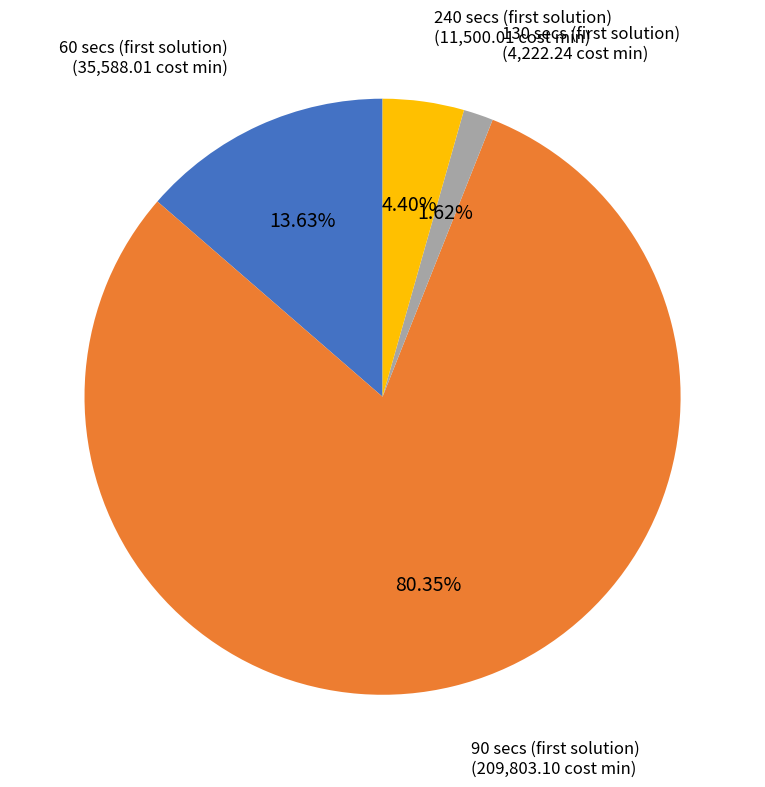

Does any single category account for the majority?

Yes